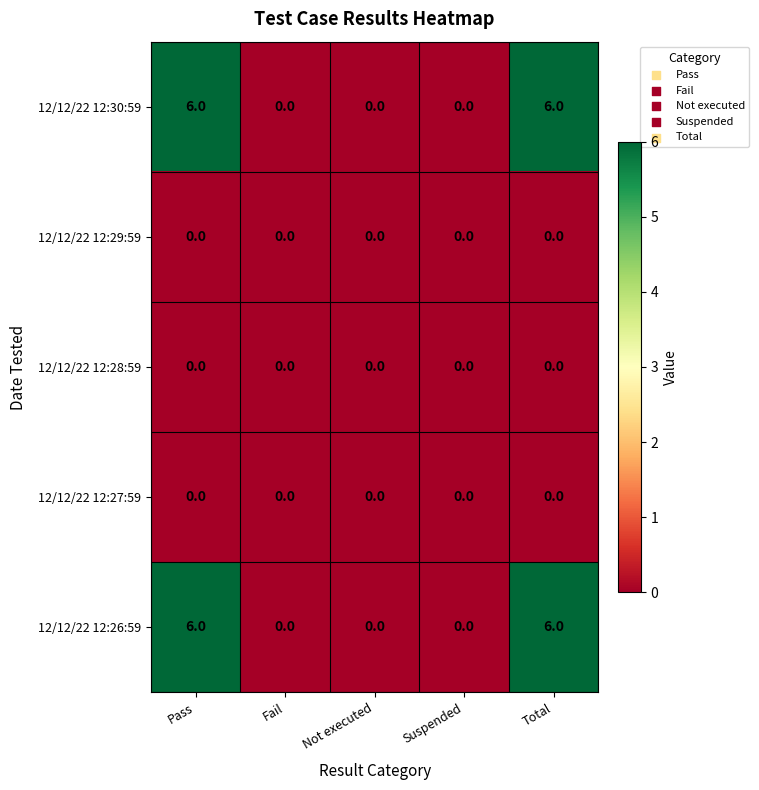

Reading right to left, list all the values displayed in this chart.

12/12/22 12:30:59: 6	0	0	0	6
12/12/22 12:29:59: 0	0	0	0	0
12/12/22 12:28:59: 0	0	0	0	0
12/12/22 12:27:59: 0	0	0	0	0
12/12/22 12:26:59: 6	0	0	0	6